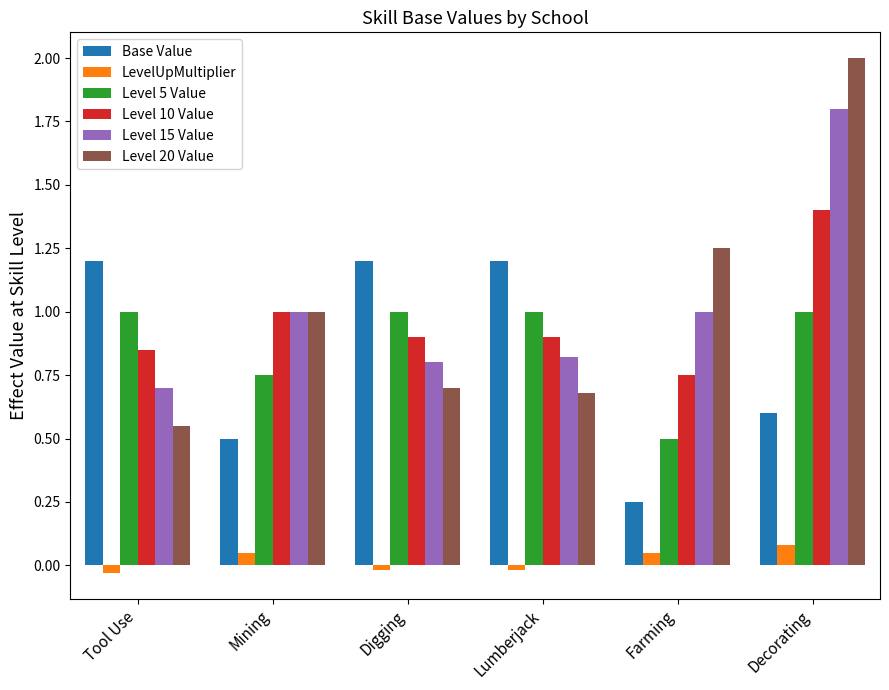

What is the average value of the Level 5 Value series?

0.9